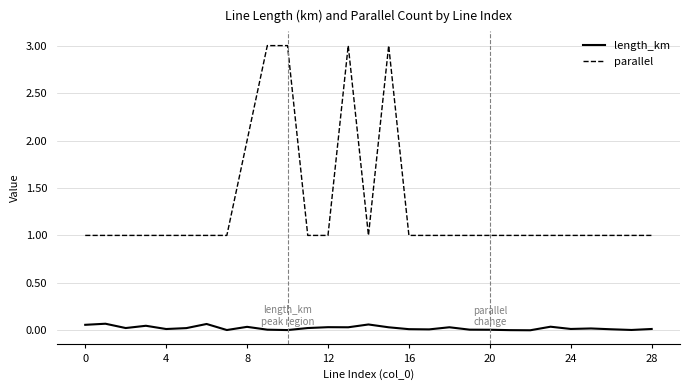

True or false: parallel has more than 0 interior local peaks.

True